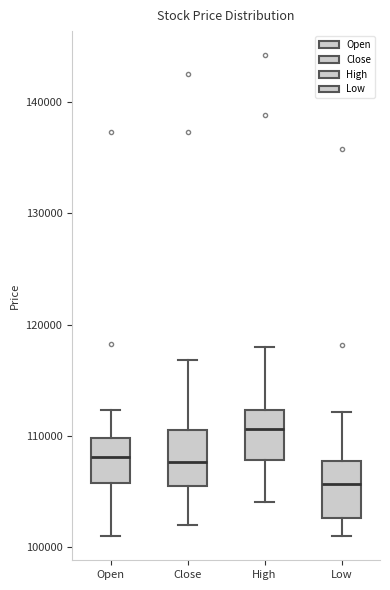

Which box's median line is the lowest?

Low